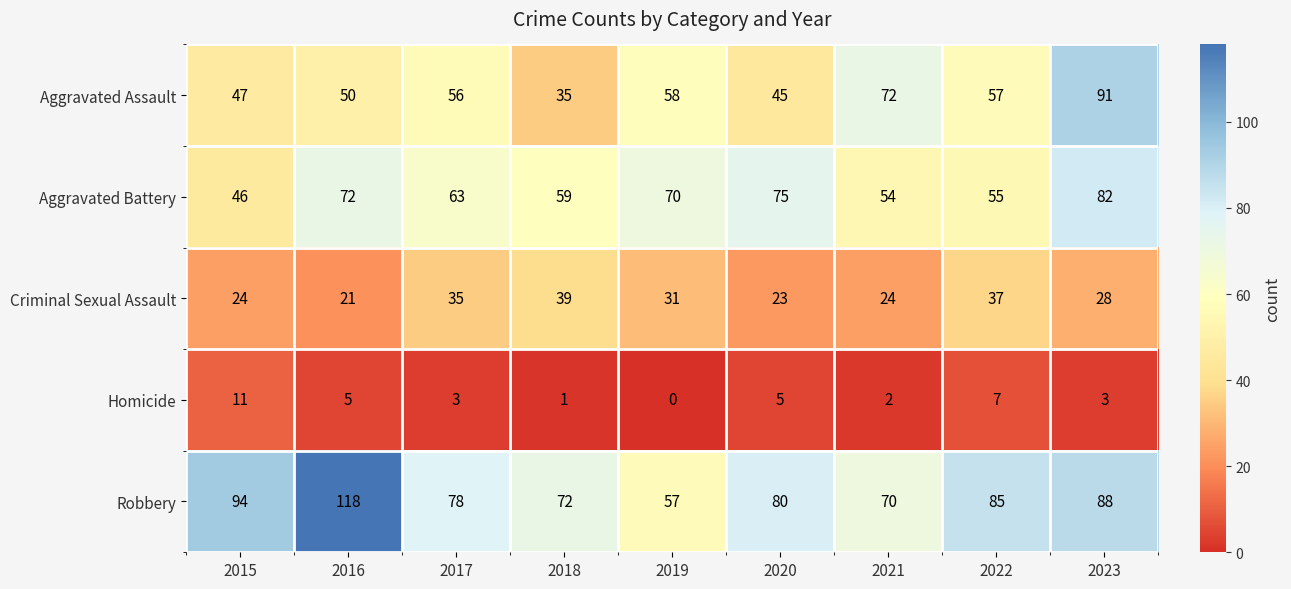

What is the difference between the highest and lowest values at 2022?

78